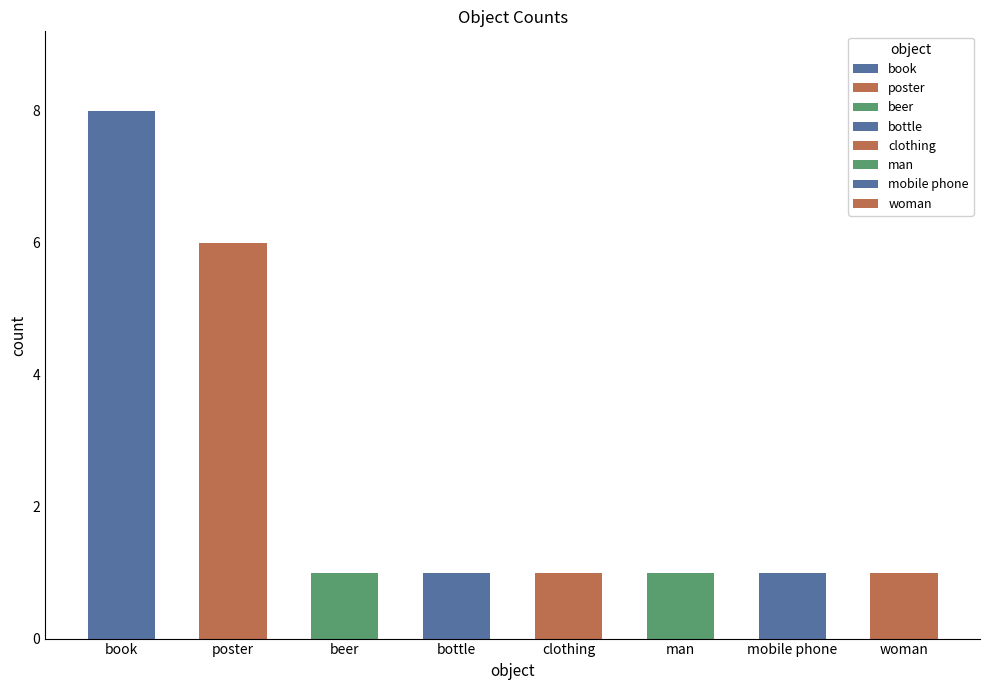

Reading left to right, transcribe all the data shown in this chart.

8	6	1	1	1	1	1	1